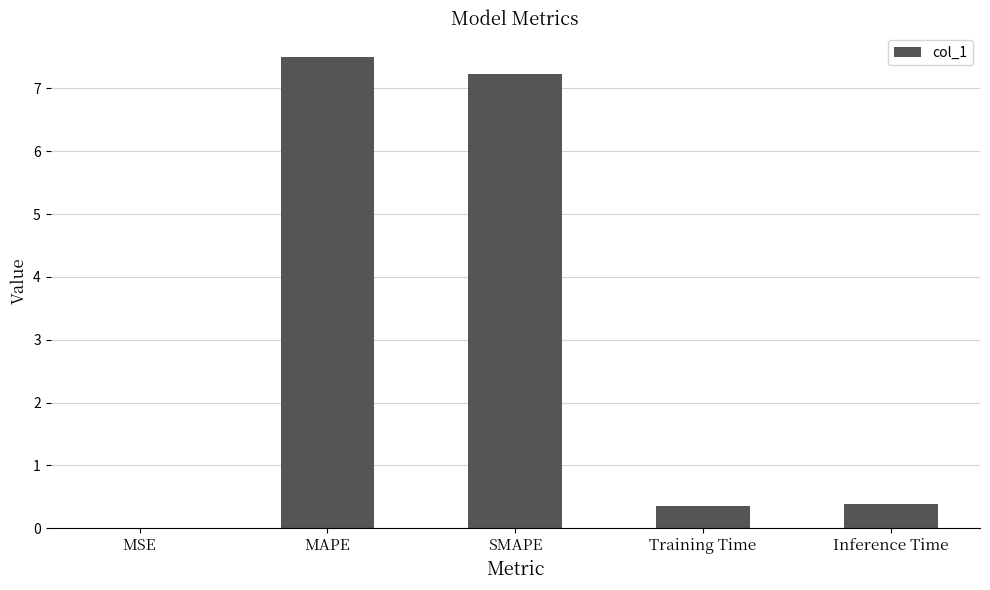

True or false: the data shows 0.4 at Inference Time.

True